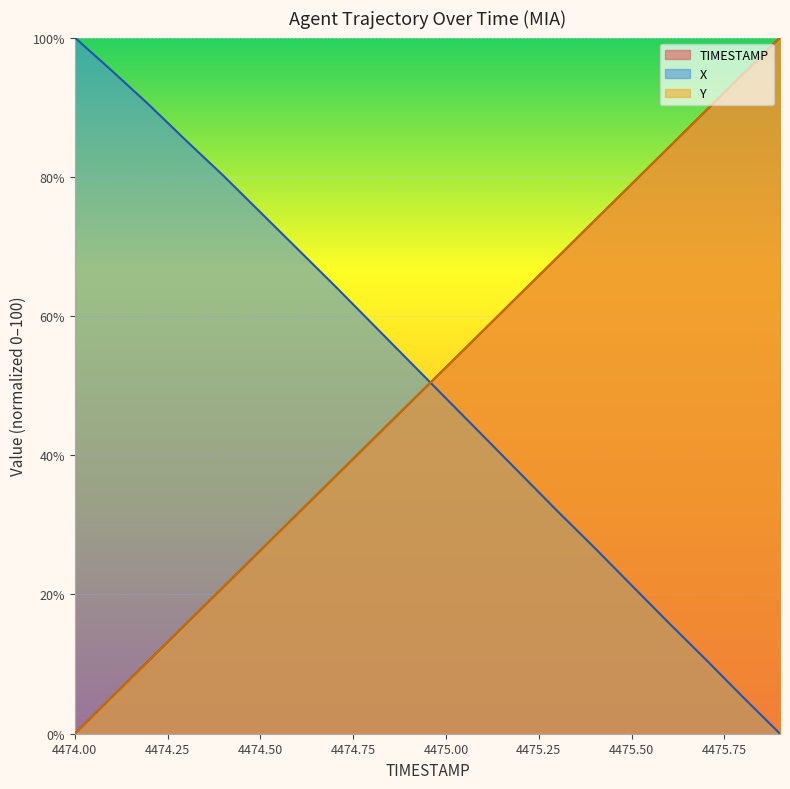

Is the value of TIMESTAMP at 4474.3 greater than the value of Y at 4474.4?

No